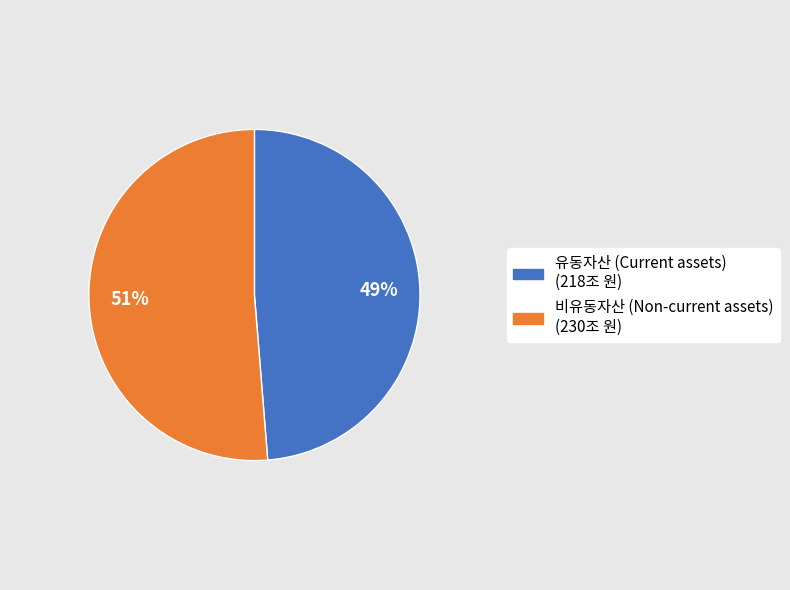

The 유동자산 (Current assets) slice represents 49% of the pie. True or false?

True